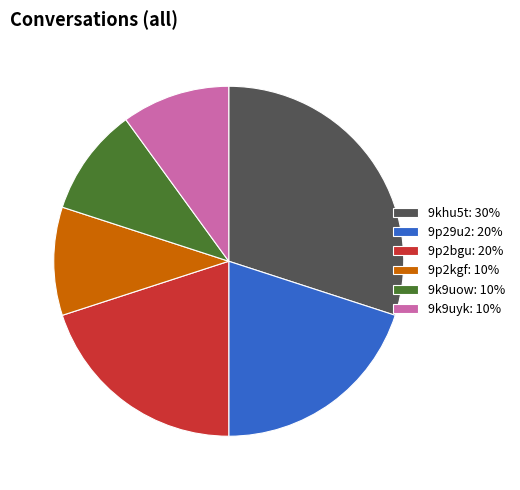

What is the ratio of the value at 9p2bgu to the value at 9p2kgf?

2.0